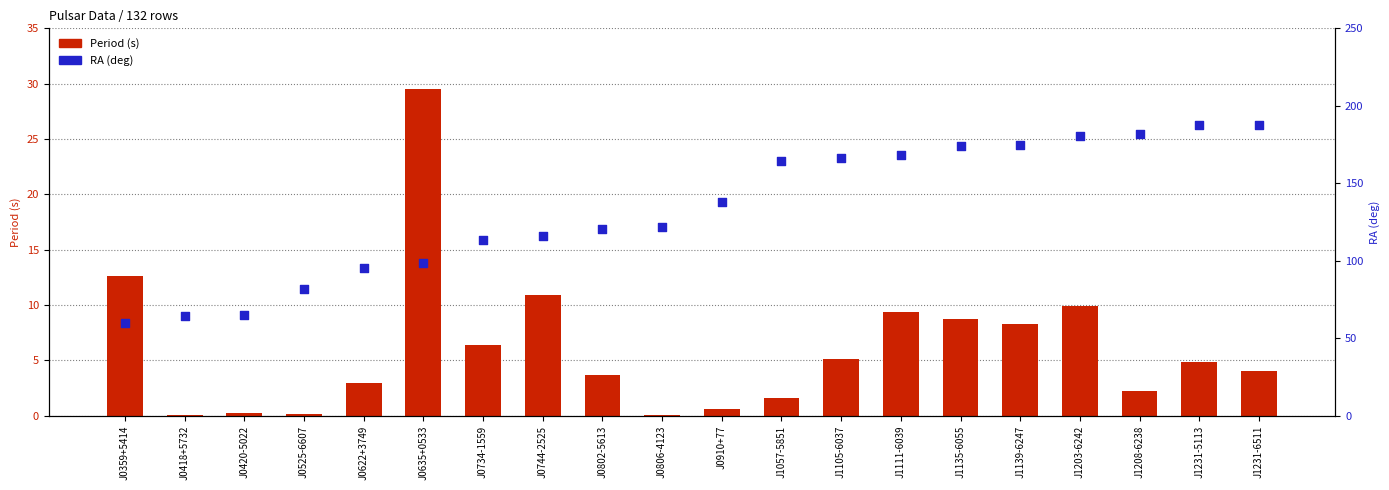

Which series has the largest total across all categories?

RA (deg)